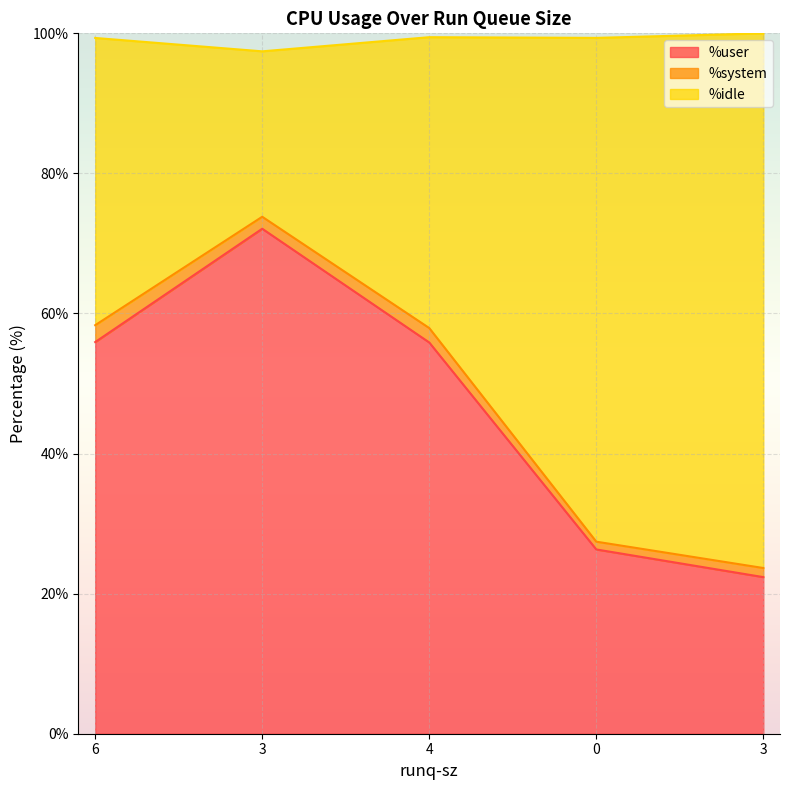

Is it true that %user equals 107.6 at 3?

False